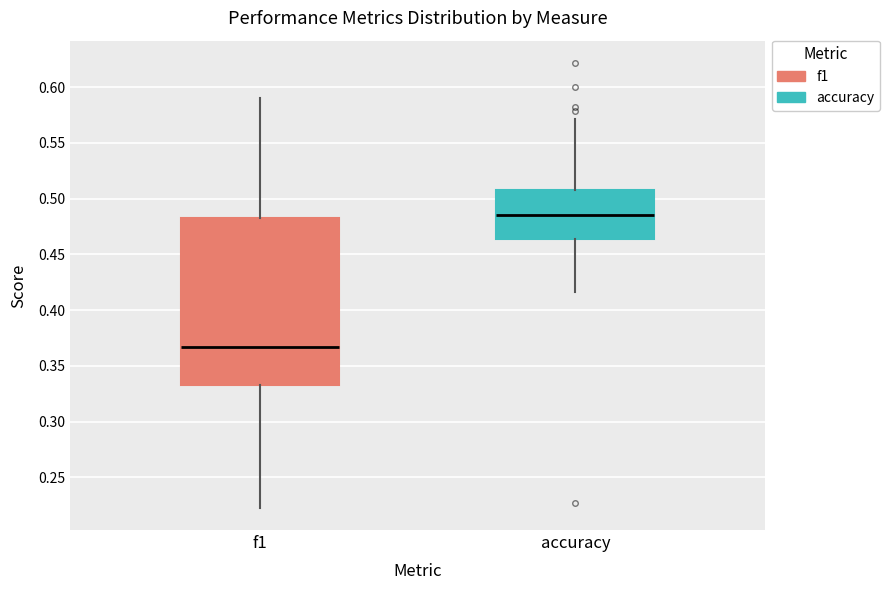

Where does the lower whisker of the box for f1 end on the y-axis? The values are not printed on the chart, so give them approximately, as read against the axis.

0.225